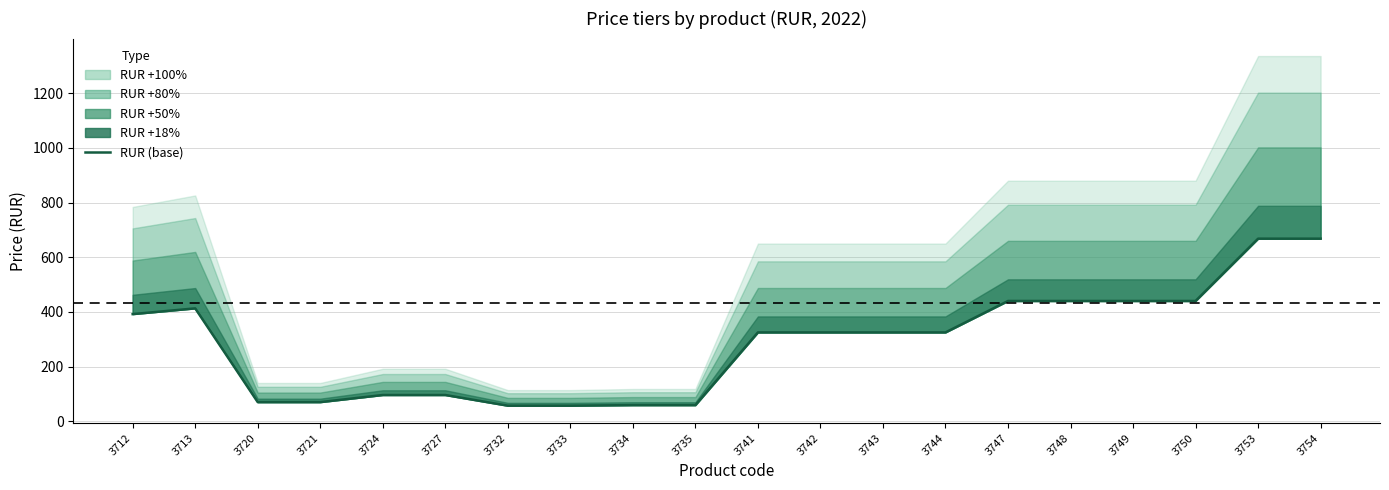

Reading left to right, list all the values displayed in this chart.

3712=392	3713=413	3720=70	3721=70	3724=96	3727=96	3732=57	3733=57	3734=59	3735=59	3741=325	3742=325	3743=325	3744=325	3747=440	3748=440	3749=440	3750=440	3753=668	3754=668